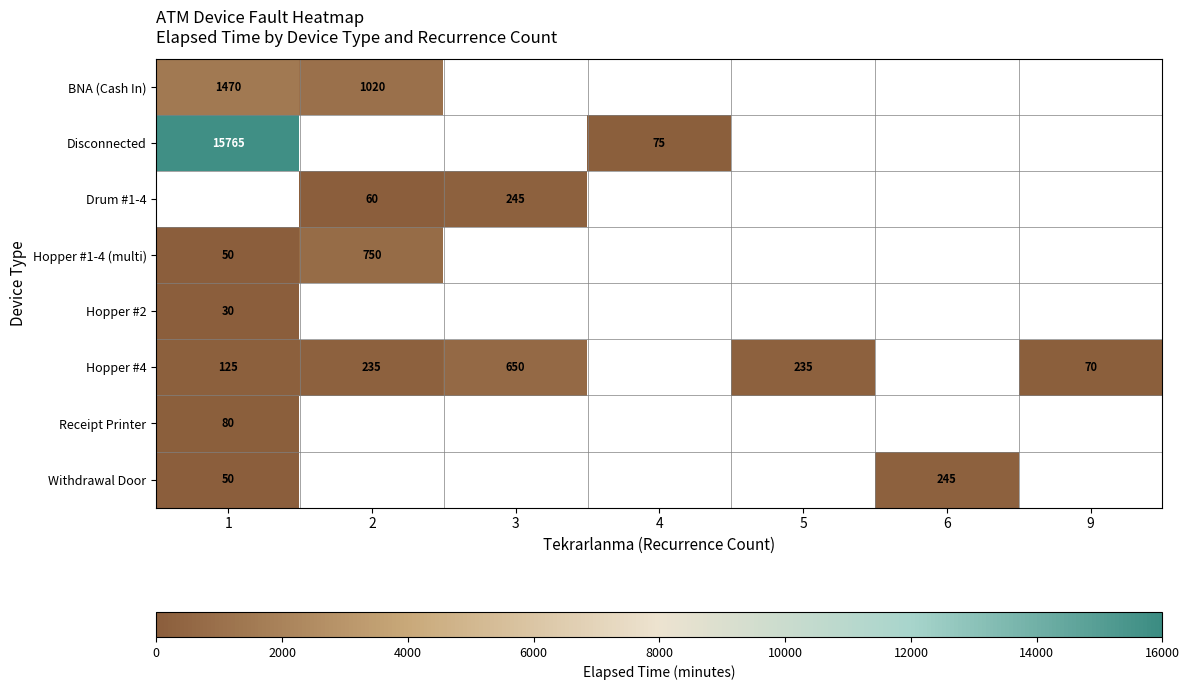

Is it true that Drum #1-4 equals 118 at 3?

False